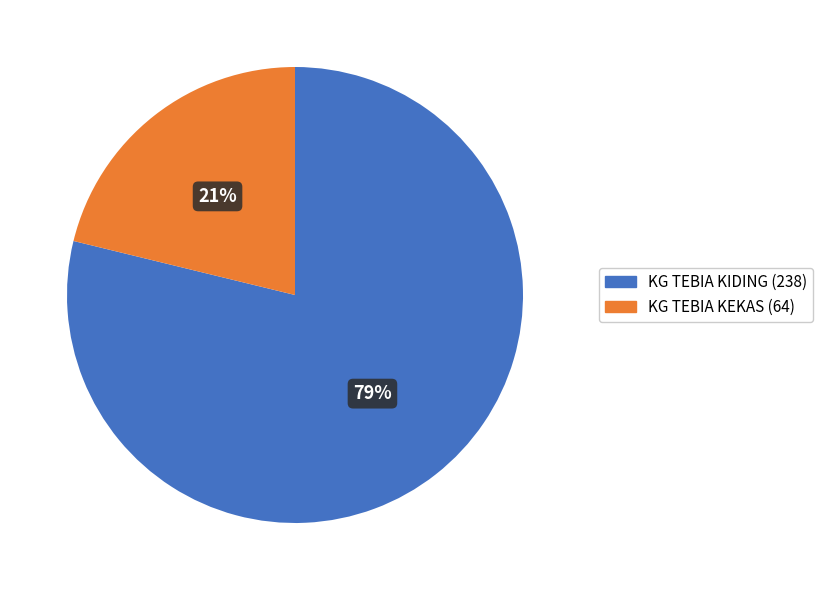

To the nearest percent, what is the average slice percentage?

50%